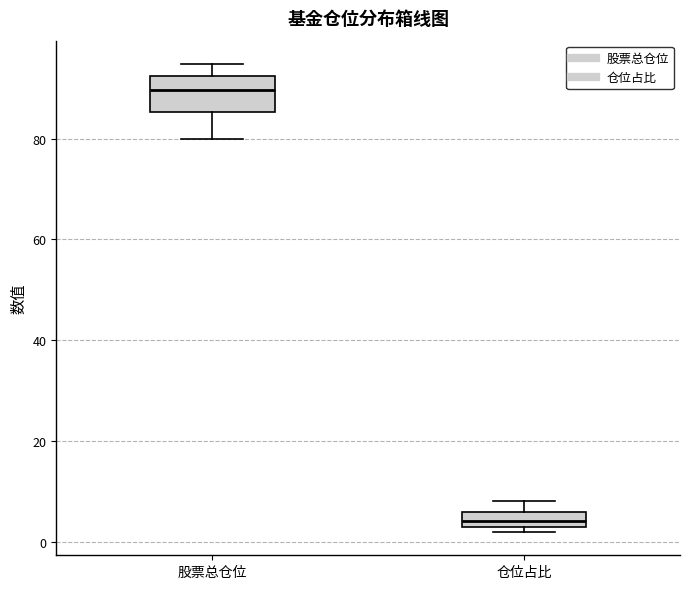

Where does the lower whisker of the box for 股票总仓位 end on the y-axis? The values are not printed on the chart, so give them approximately, as read against the axis.

80